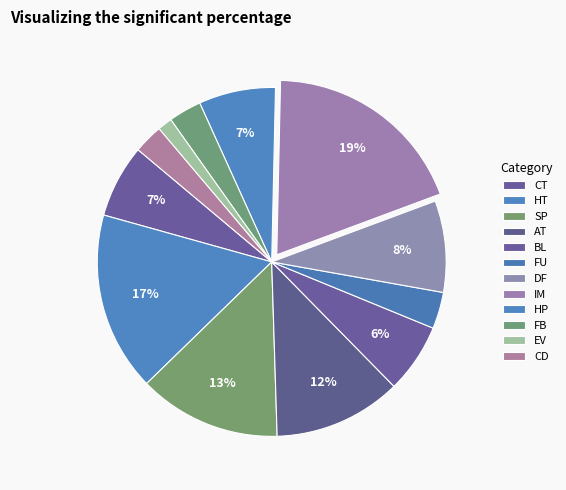

Count the number of slices in the pie.

12